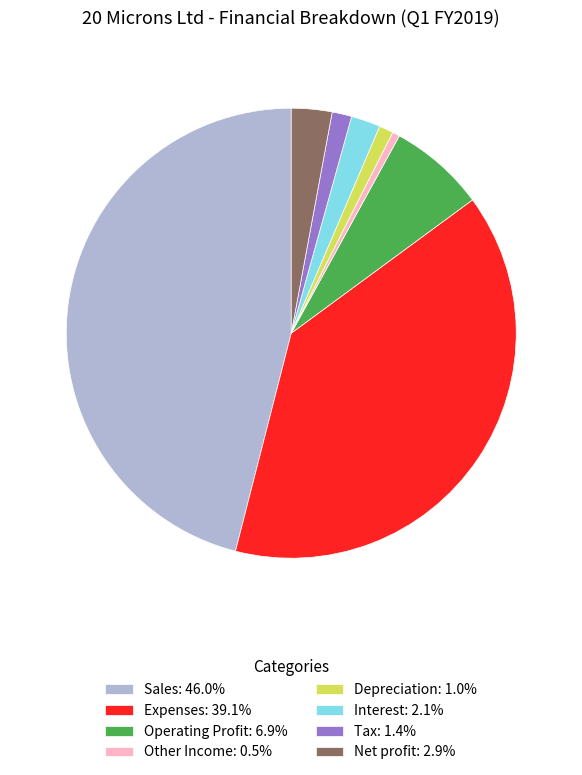

Is Tax the majority of the pie?

No